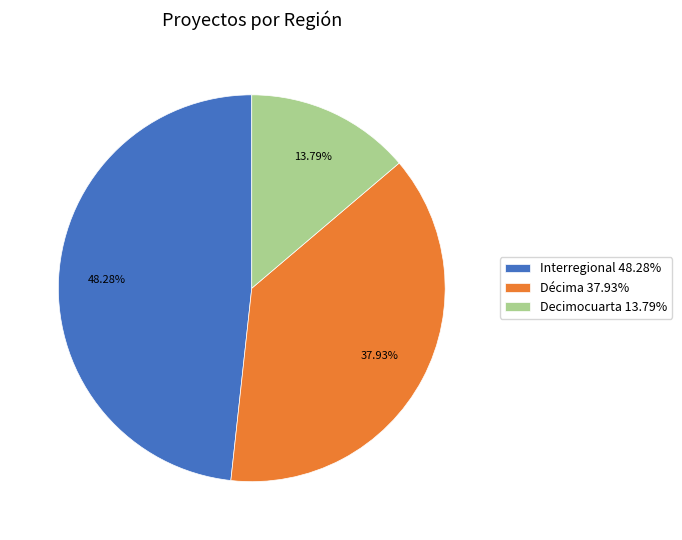

Which slice is the largest?

Interregional